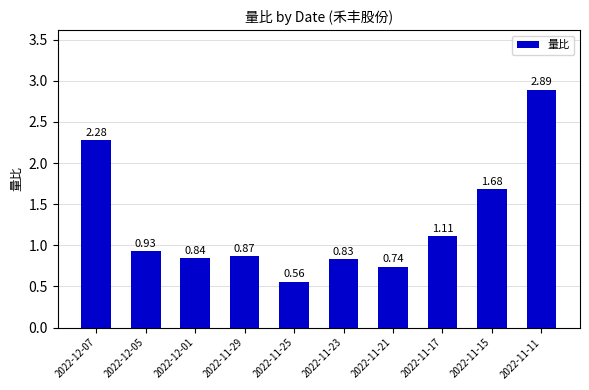

What position from the right is 2022-11-21?

4